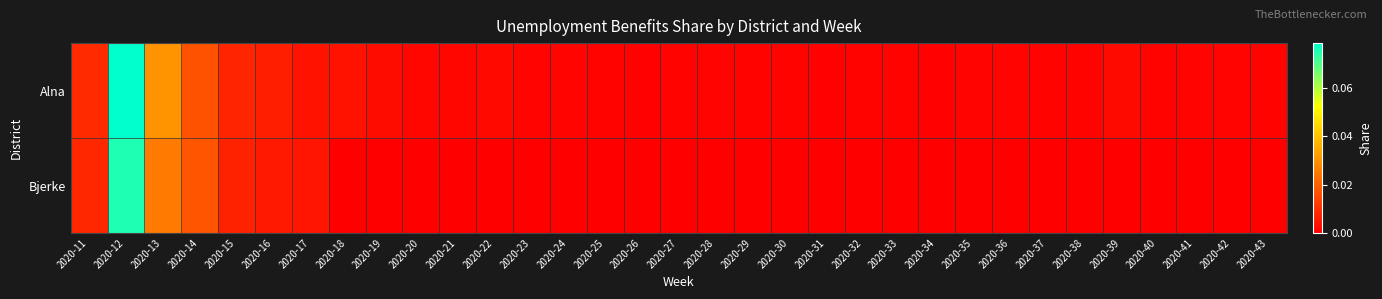

Rank the series at 2020-38 from highest to lowest value.

Alna, Bjerke